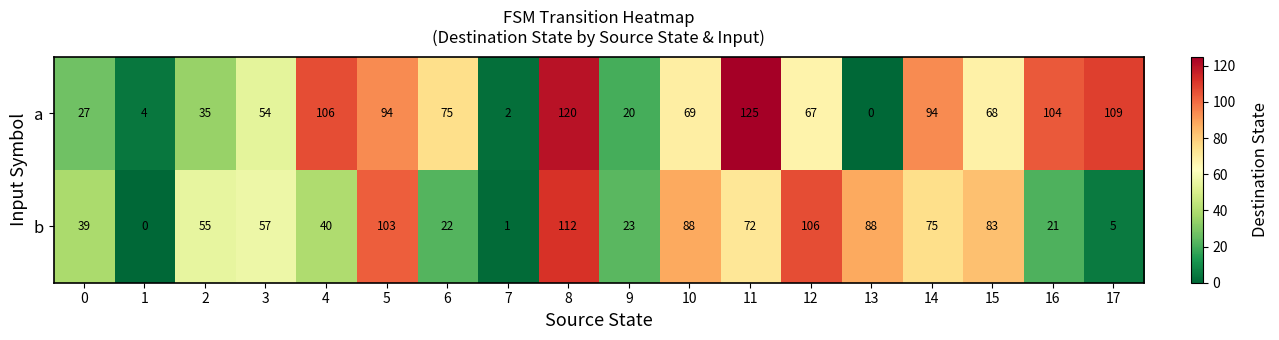

The b series shows 133 at 14. True or false?

False